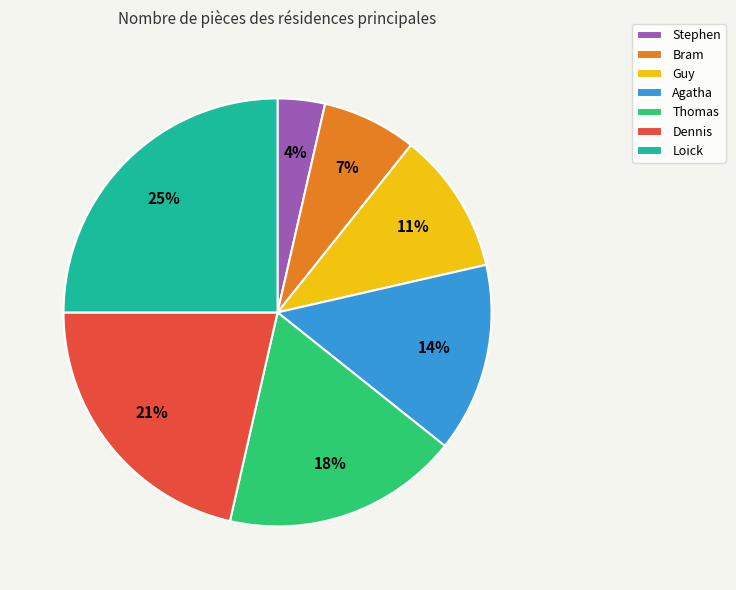

Is the sum of Agatha and Bram greater than half?

No